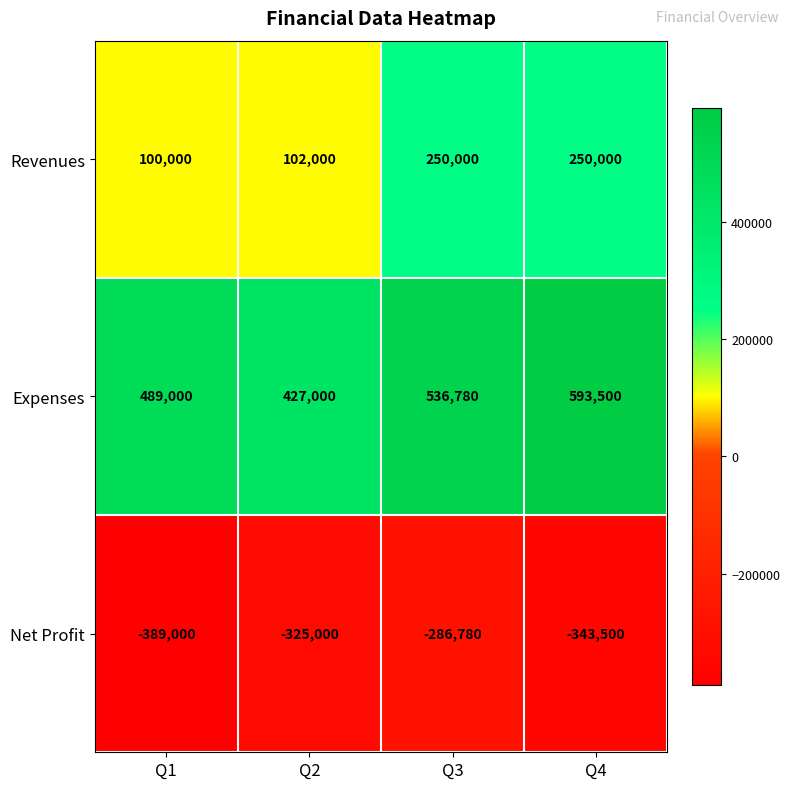

The Expenses series shows 427000 at Q2. True or false?

True